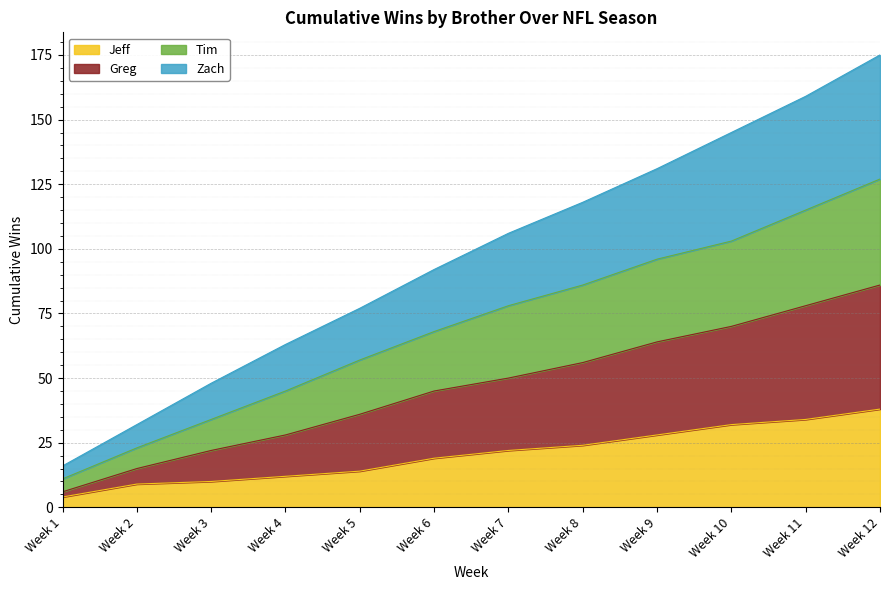

How many distinct data groups are displayed?

4